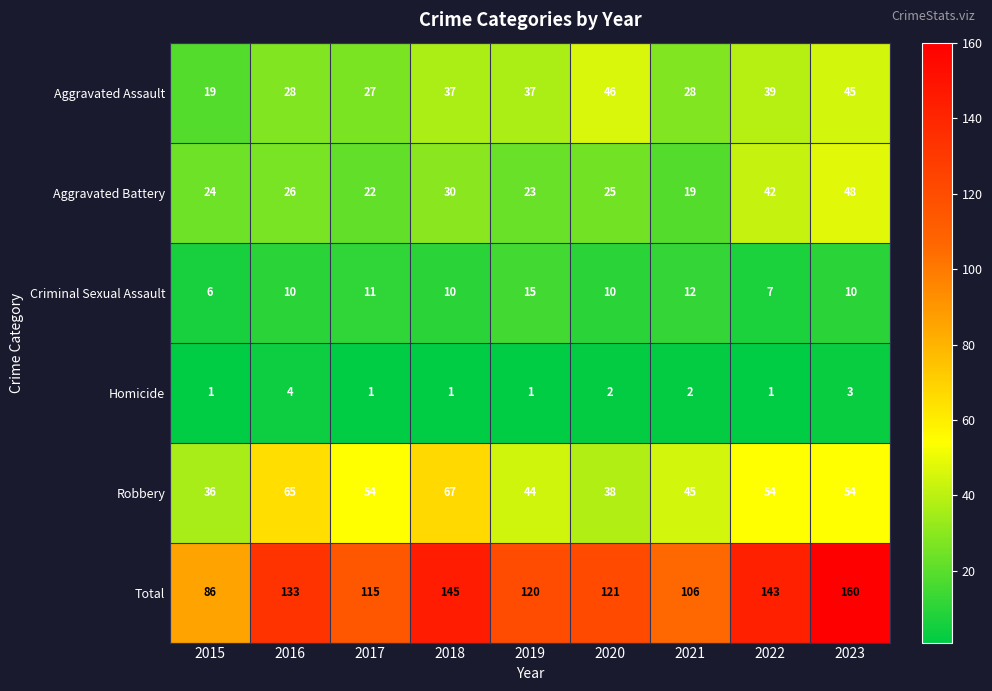

What is the maximum value shown in the chart?

160